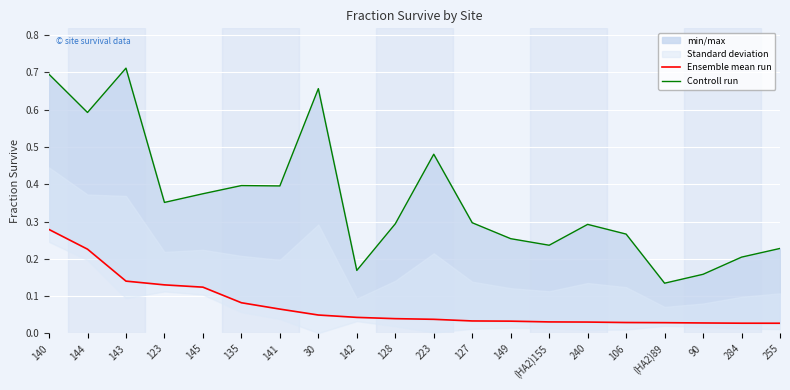

At which category does Controll run reach its first local valley?

144